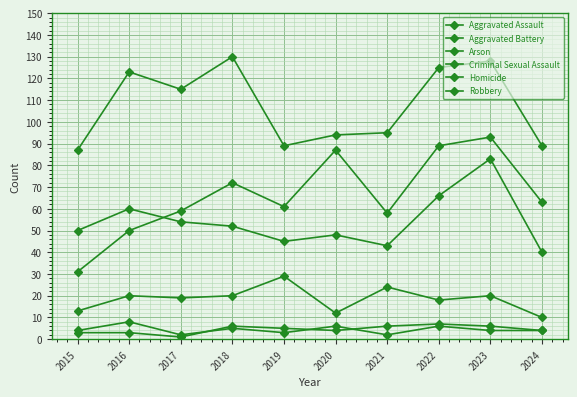

Rank the categories by Aggravated Battery value from highest to lowest.

2023, 2022, 2016, 2017, 2018, 2015, 2020, 2019, 2021, 2024